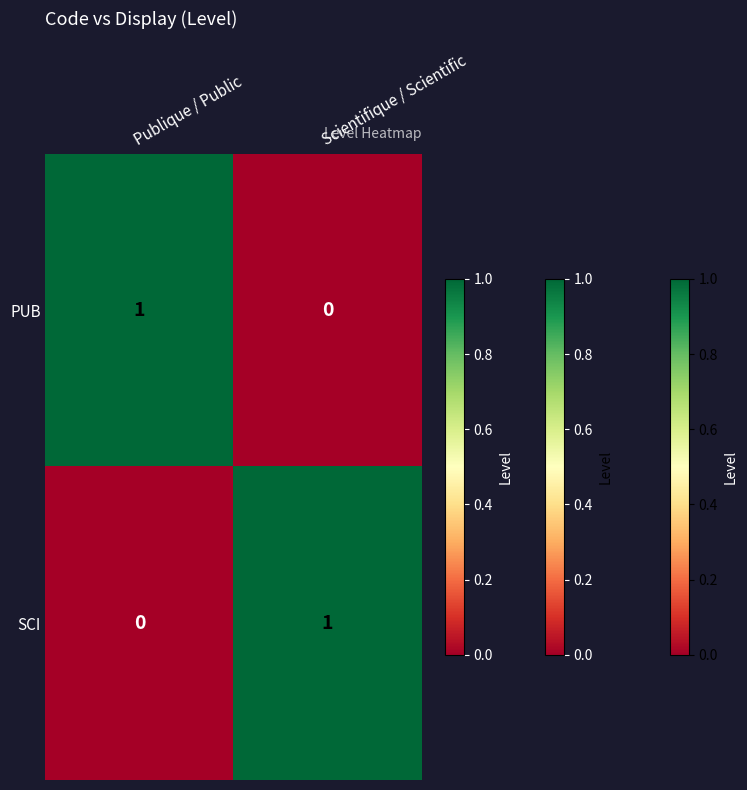

At which label does SCI reach its peak?

Scientifique / Scientific